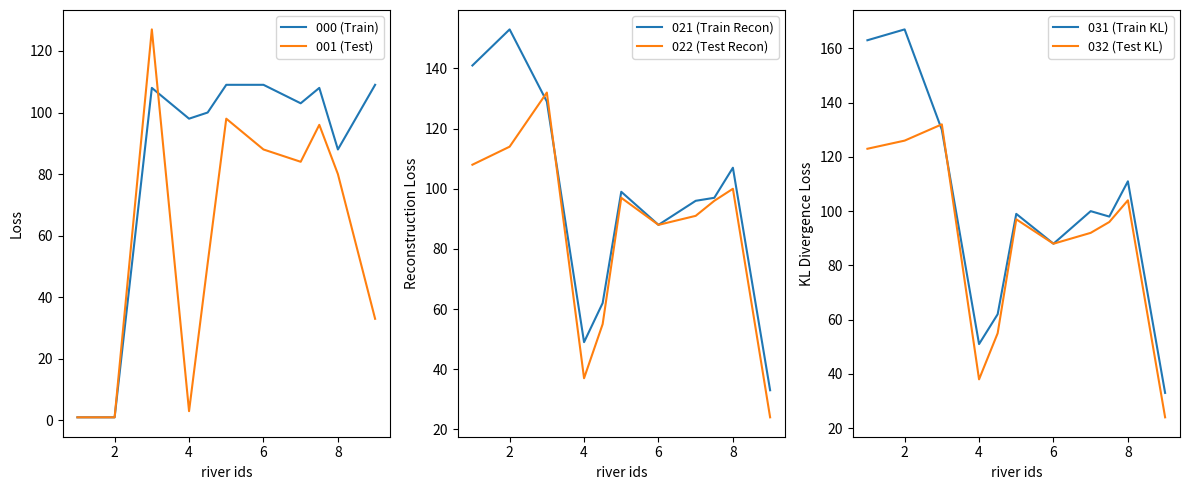

The value of 000 (Train) at 4 is 98. True or false?

True